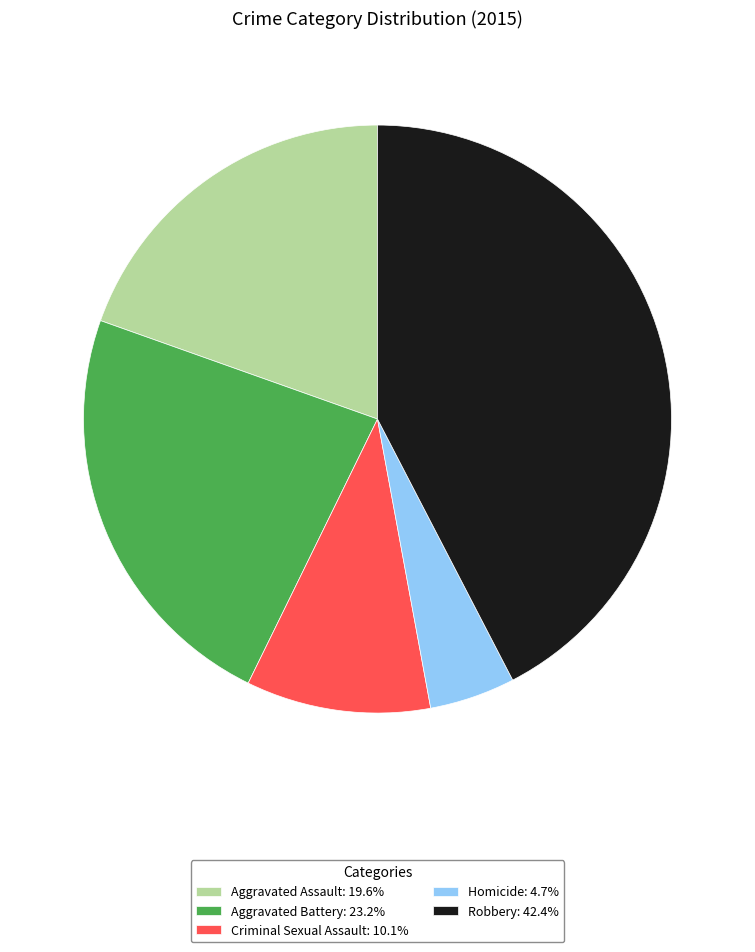

How many slices are in this pie chart?

5